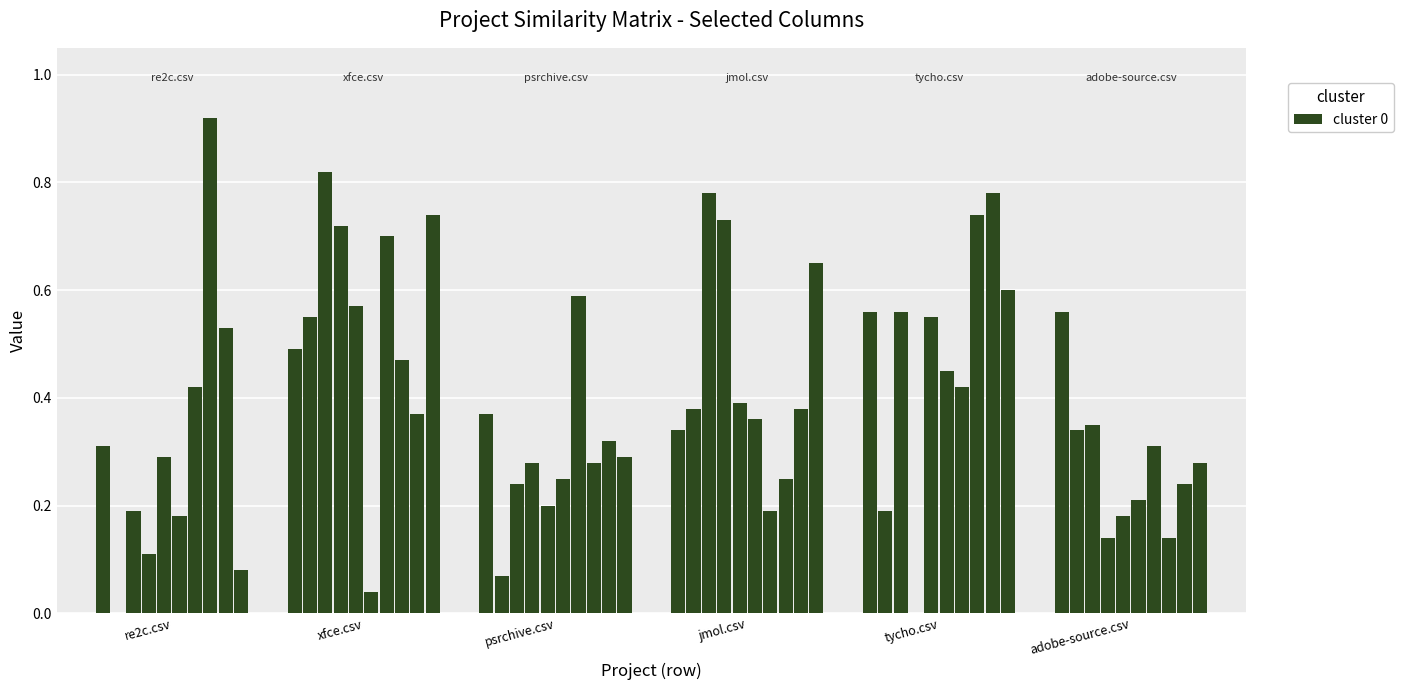

Reading right to left, list all the values displayed in this chart.

re2c.csv: 0.1	0.5	0.9	0.4	0.2	0.3	0.1	0.2	0.0	0.3
xfce.csv: 0.7	0.4	0.5	0.7	0.0	0.6	0.7	0.8	0.6	0.5
psrchive.csv: 0.3	0.3	0.3	0.6	0.2	0.2	0.3	0.2	0.1	0.4
jmol.csv: 0.7	0.4	0.2	0.2	0.4	0.4	0.7	0.8	0.4	0.3
tycho.csv: 0.6	0.8	0.7	0.4	0.5	0.6	0.0	0.6	0.2	0.6
adobe-source.csv: 0.3	0.2	0.1	0.3	0.2	0.2	0.1	0.3	0.3	0.6